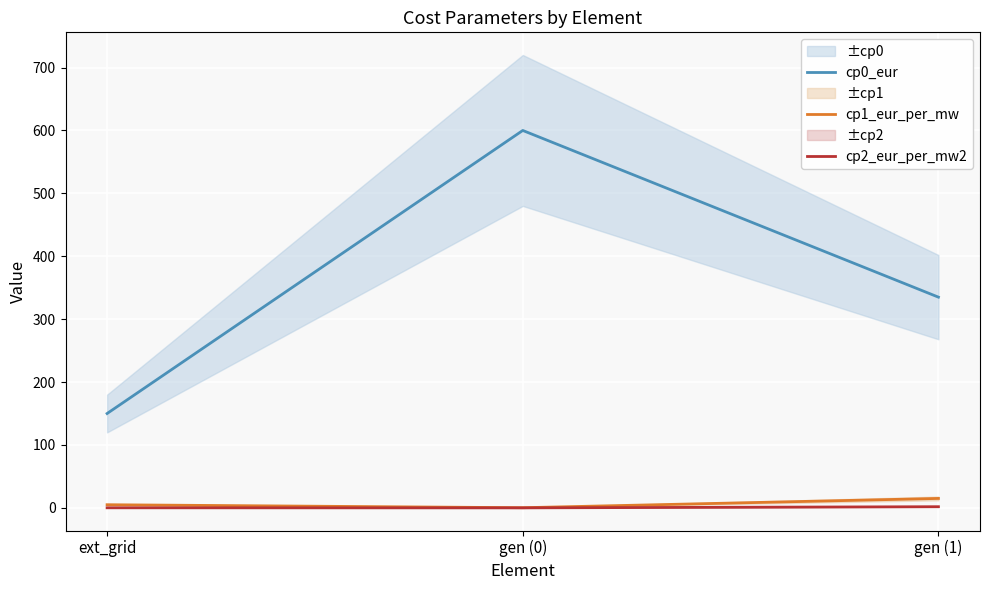

Which series has the largest range (max minus min)?

cp0_eur